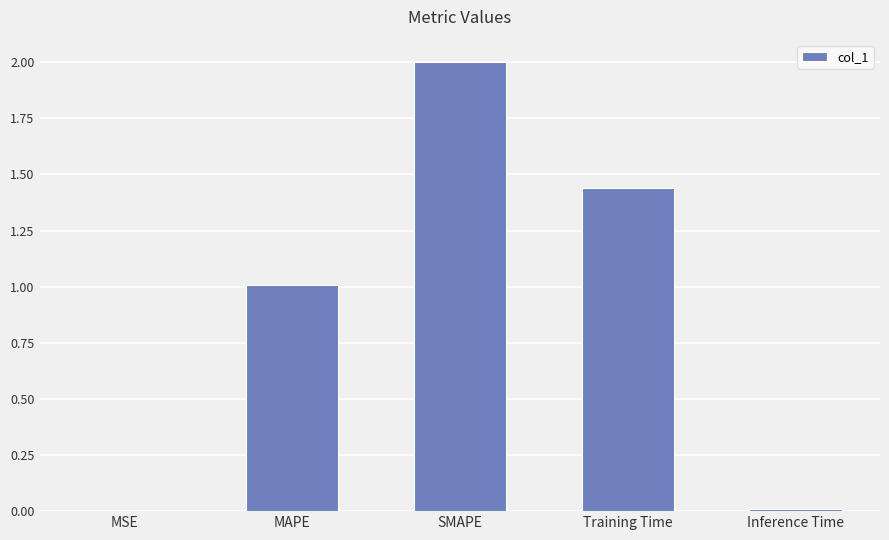

The chart shows a value of 1.0 at MAPE. True or false?

True